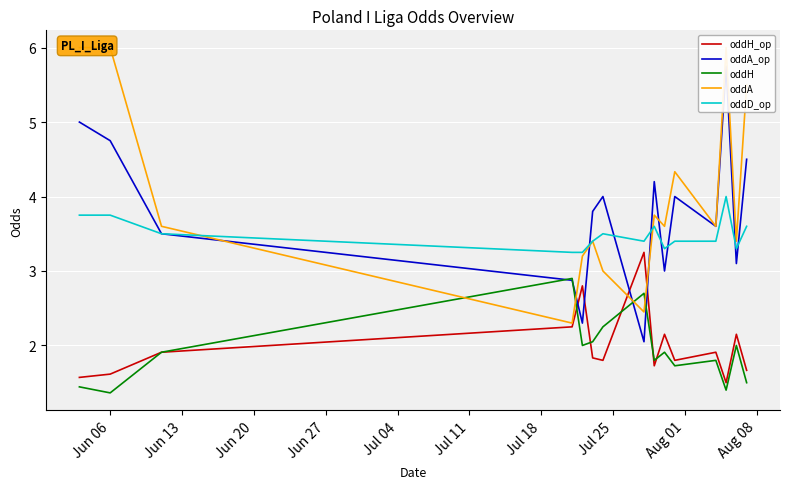

True or false: oddH and oddD_op intersect in this chart.

False